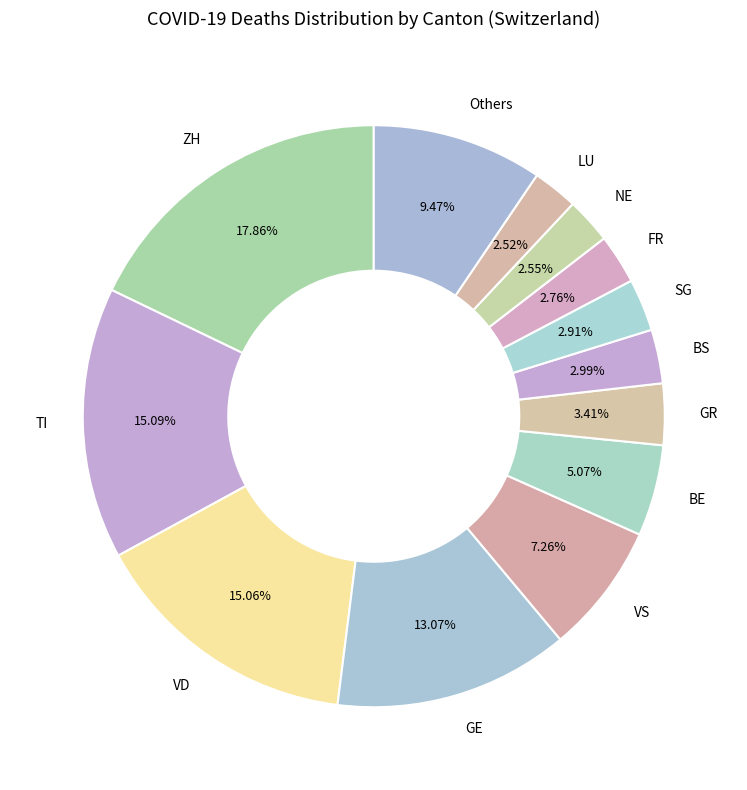

To the nearest percent, what is the average slice percentage?

8%